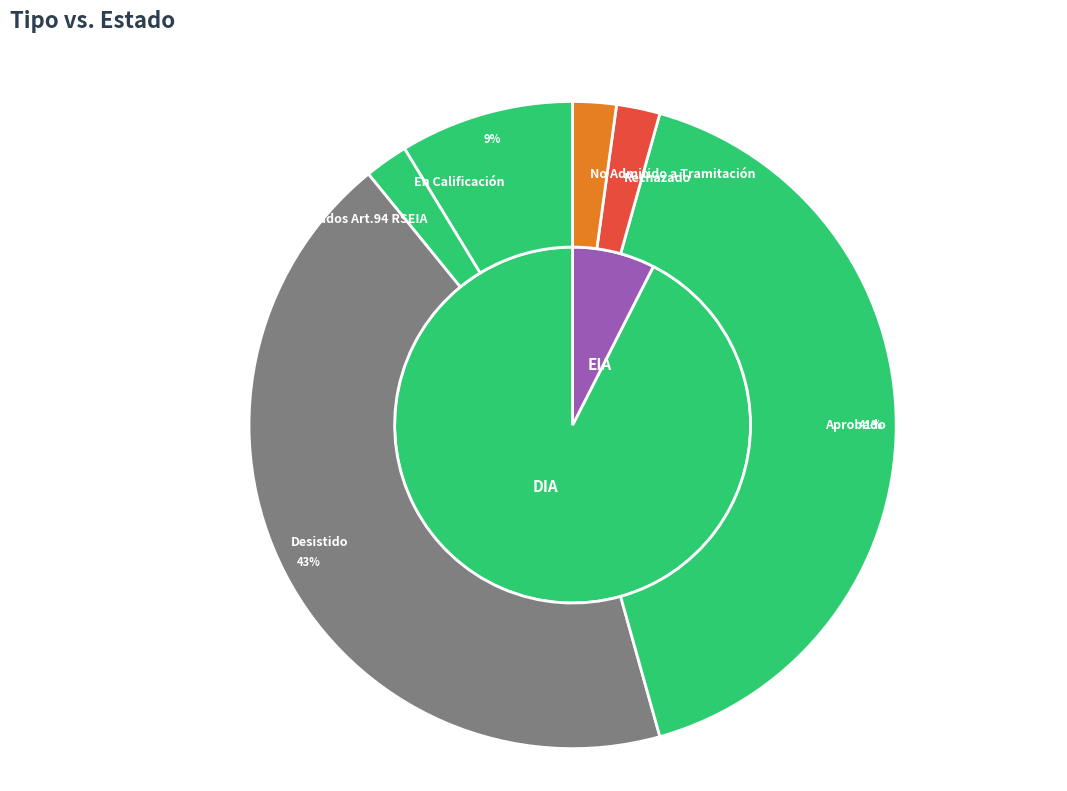

Is it true that Aprobado is 41% of the pie?

True